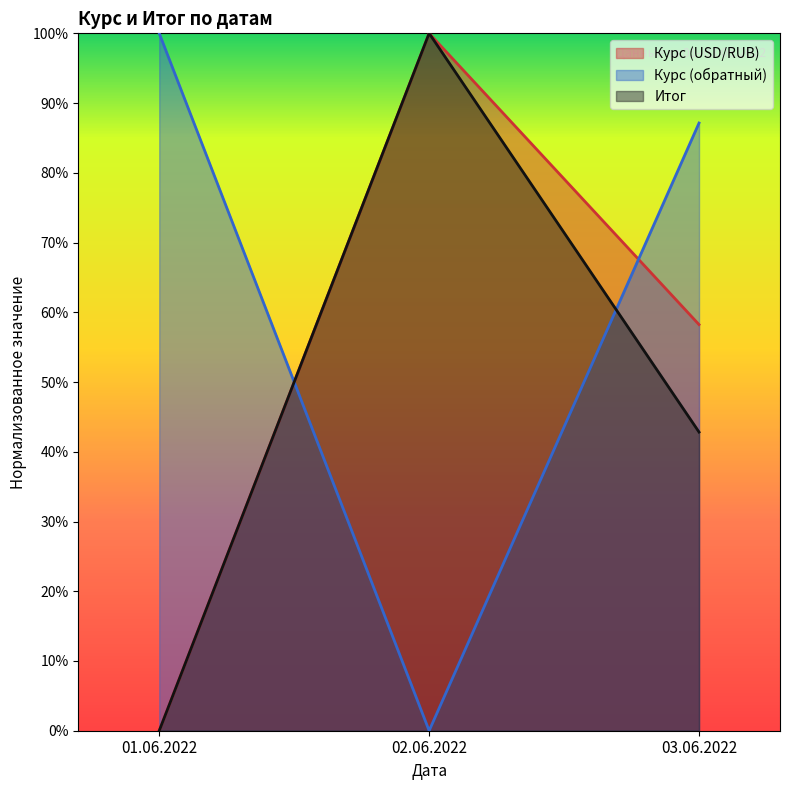

What are all the series names shown in the legend?

Курс (USD/RUB), Курс (обратный), Итог